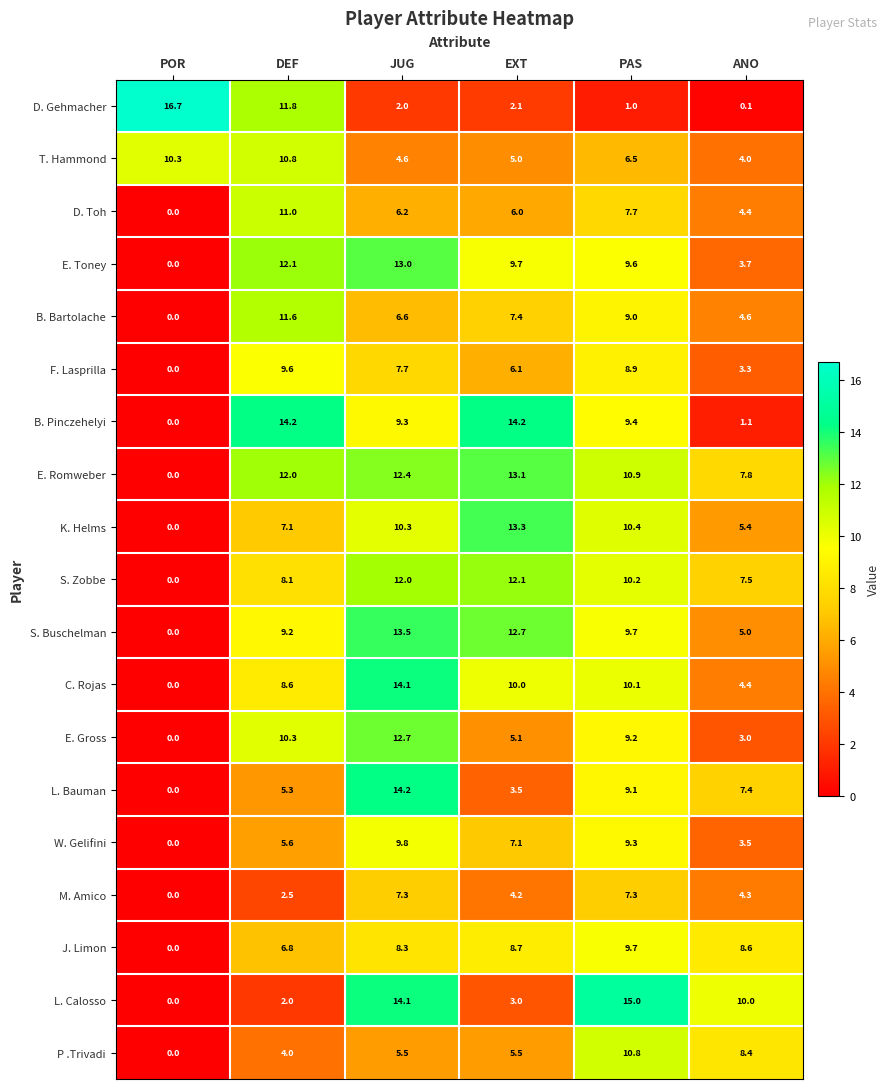

The value of L. Calosso at ANO is 17.2. True or false?

False